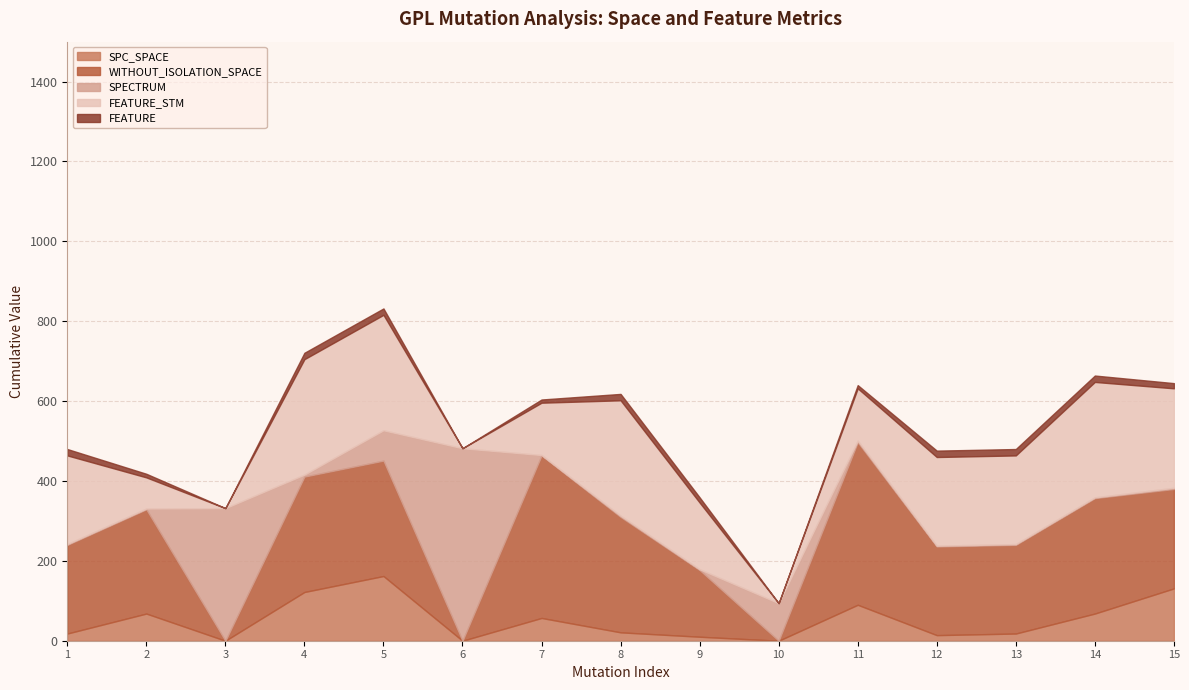

Which label corresponds to the smallest value in the chart?

3